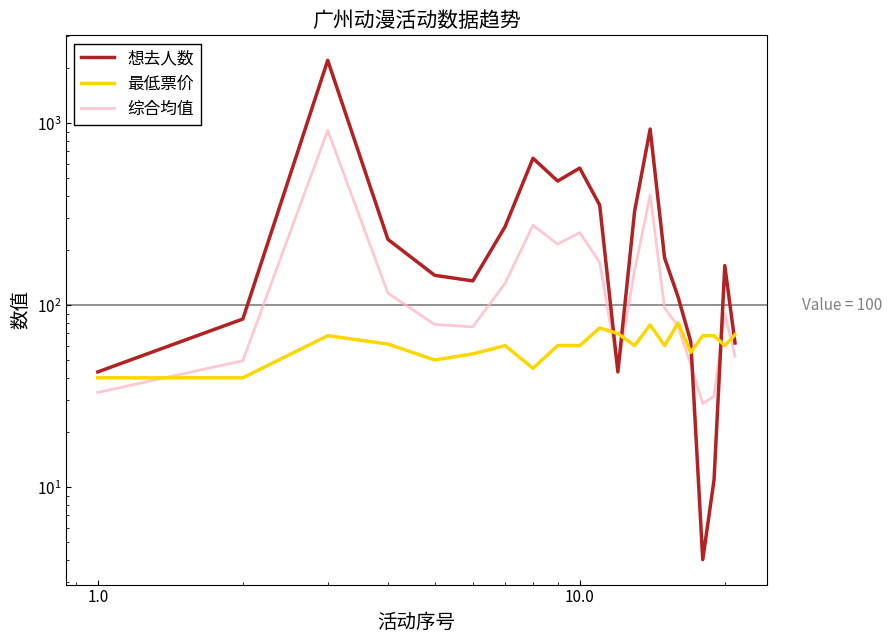

How many data points in 想去人数 are less than 165?

10